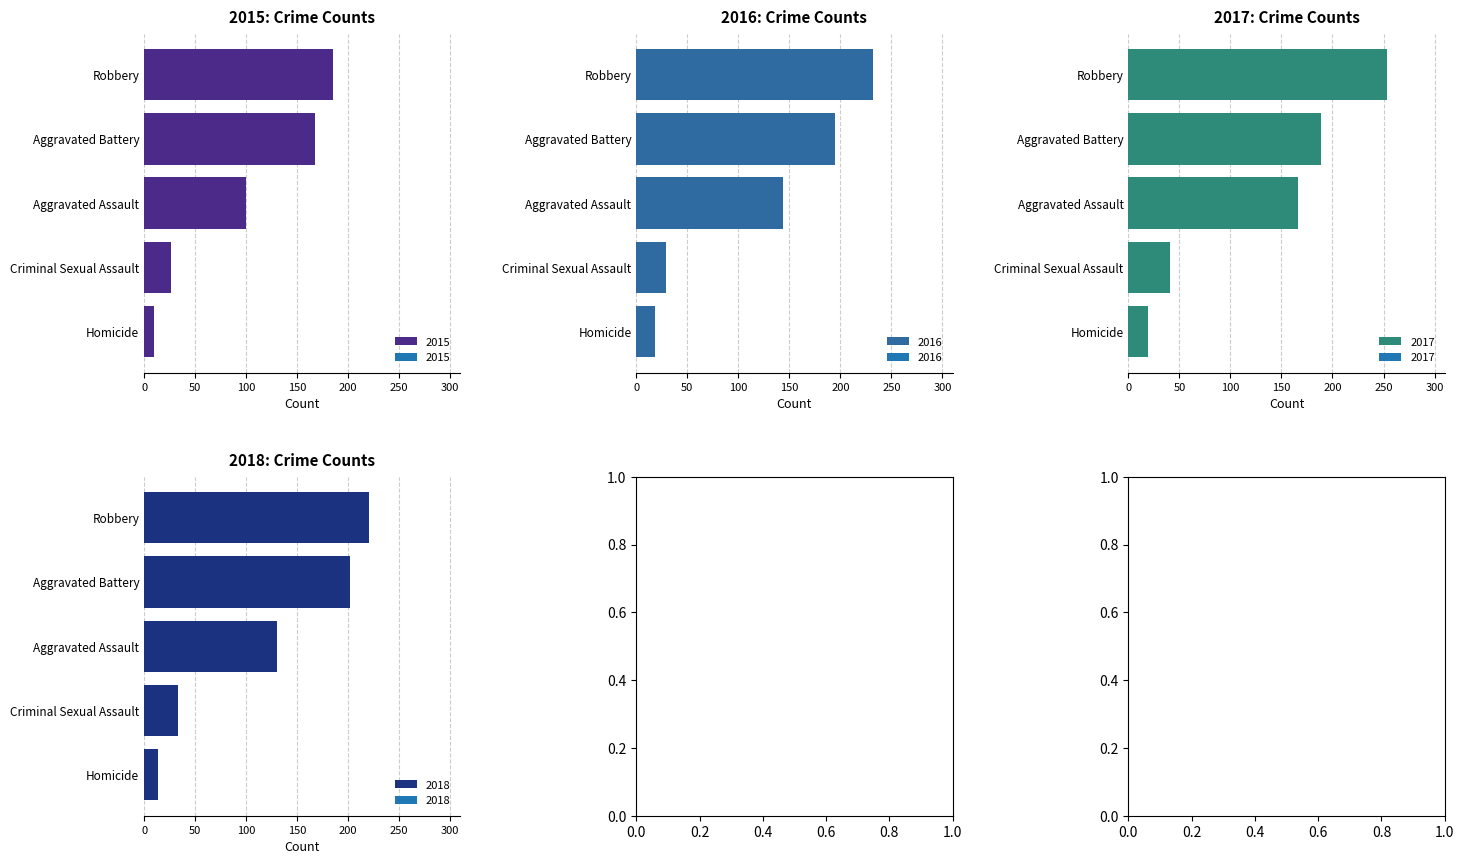

What is the difference between the maximum and minimum values in the 2015 series?

175